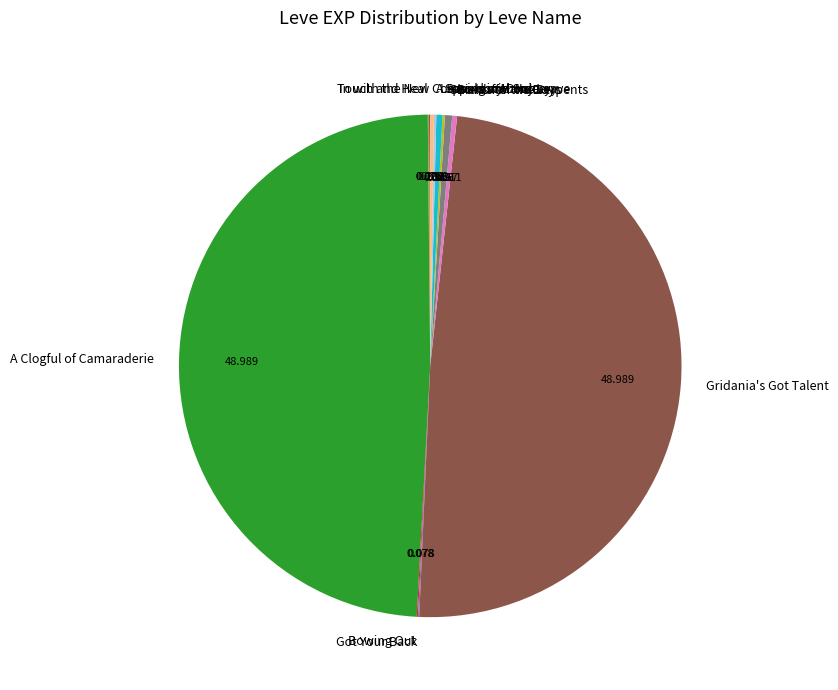

Does any single category account for the majority?

No